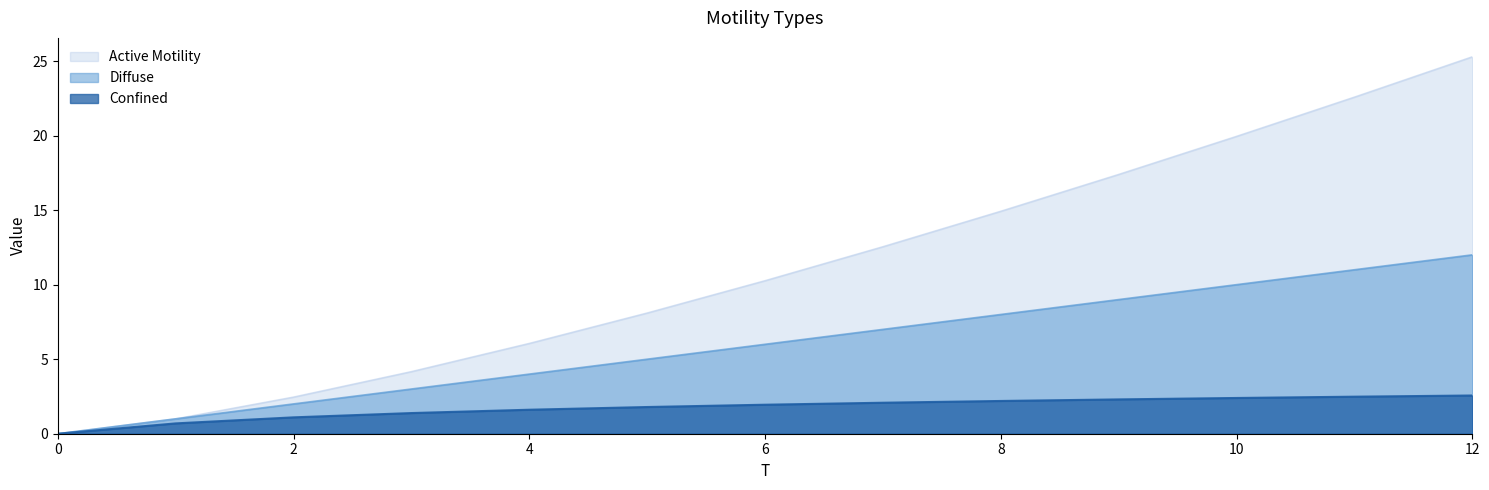

Rank the series by their average value, from highest to lowest.

Active Motility, Diffuse, Confined